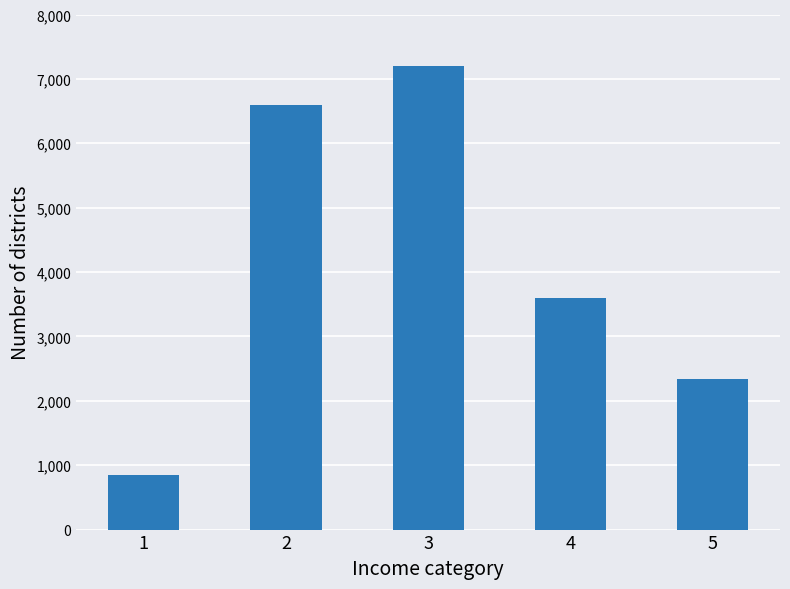

List the labels in order of value, largest first.

3, 2, 4, 5, 1